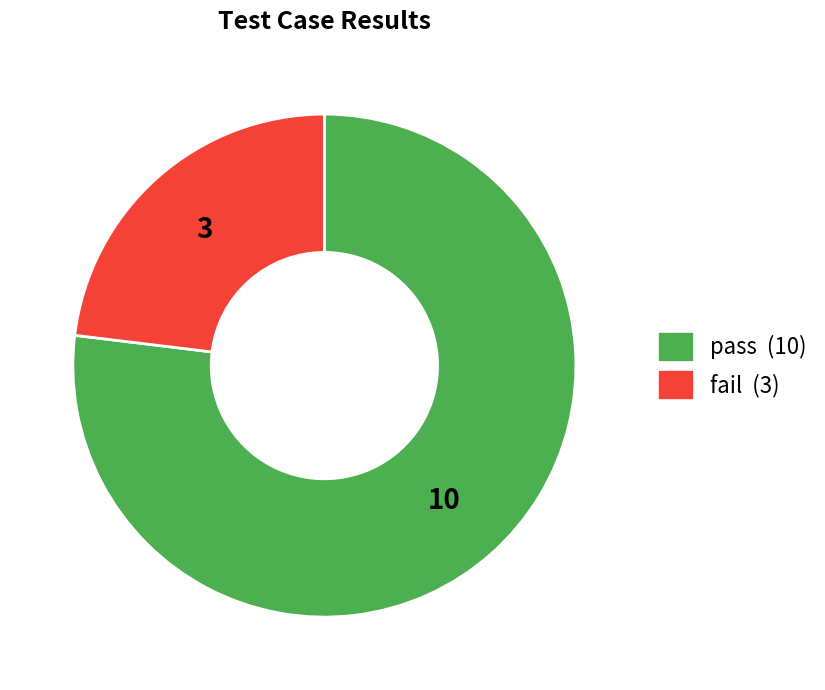

Count the number of slices in the pie.

2